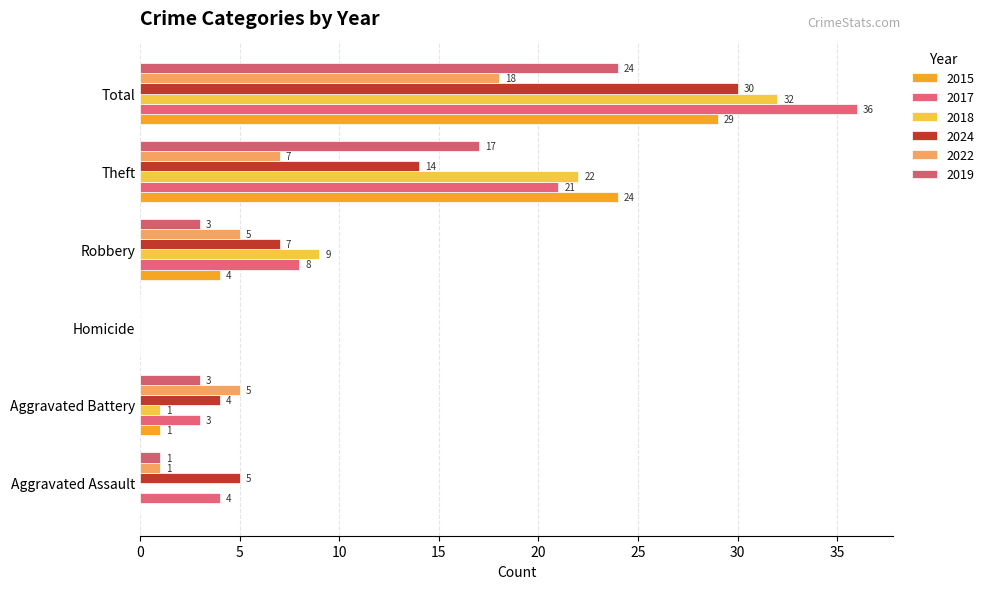

What is the difference between the 2024 values at Homicide and Robbery?

7